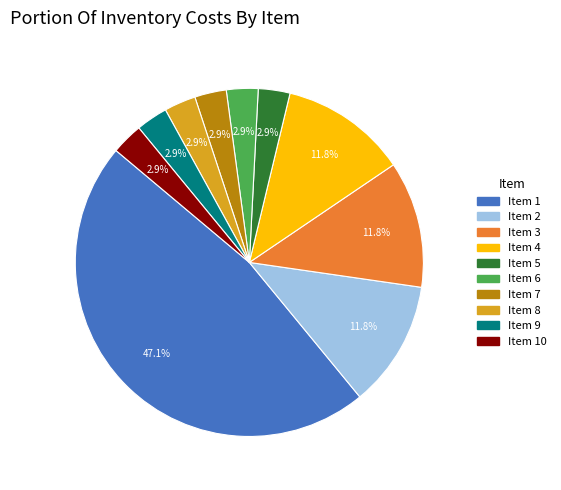

Do Item 8 and Item 2 together represent more than half of the pie?

No